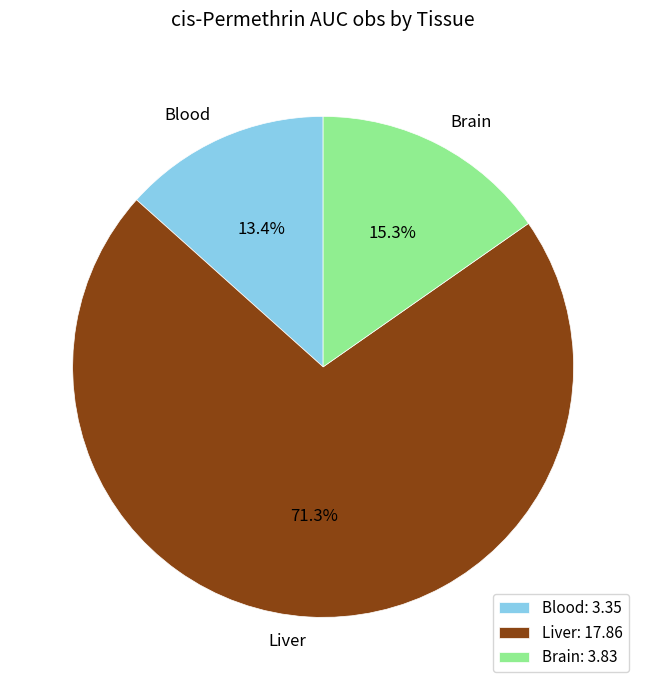

Which category has the biggest portion of the pie?

Liver